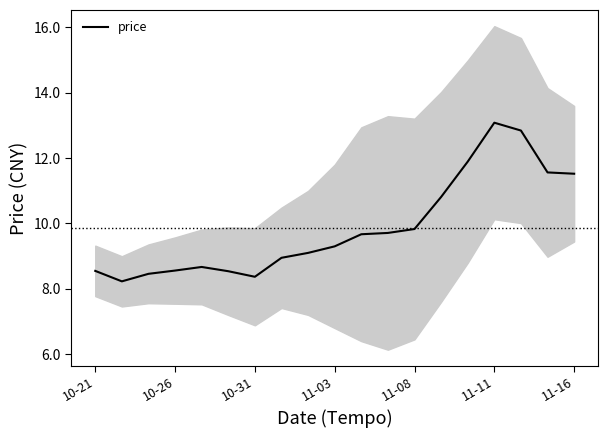

How many lines are shown in the chart?

1